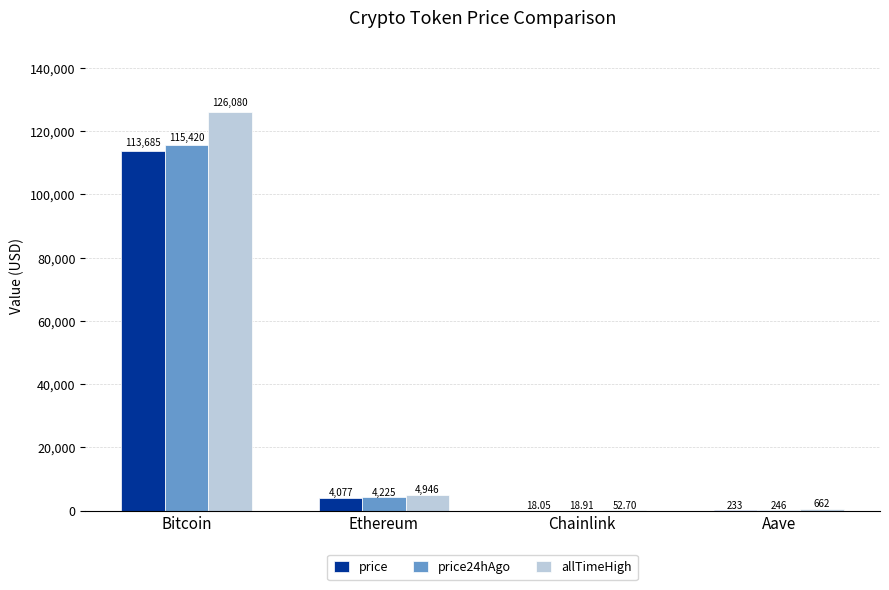

Reading right to left, list all the values displayed in this chart.

price: 233.4	18.1	4077.2	113685.0
price24hAgo: 246.0	18.9	4225.1	115420.0
allTimeHigh: 661.7	52.7	4946.1	126080.0